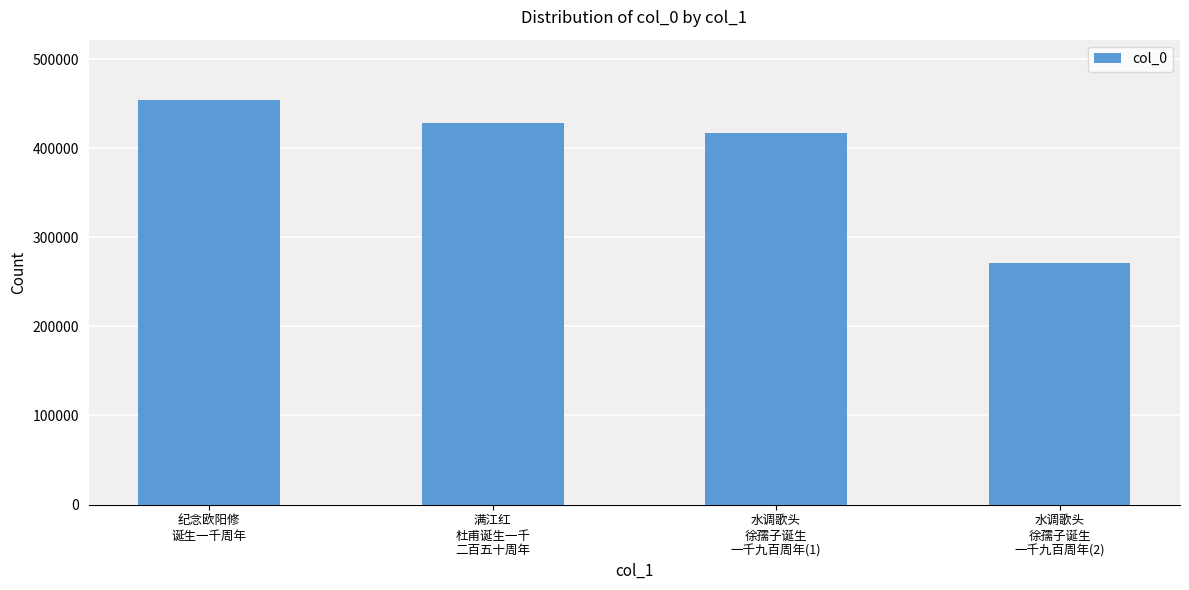

What value does the data have at 满江红
杜甫诞生一千
二百五十周年?

427936